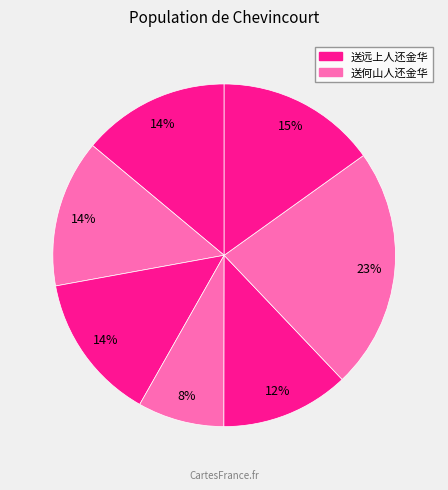

How many slices are in this pie chart?

7